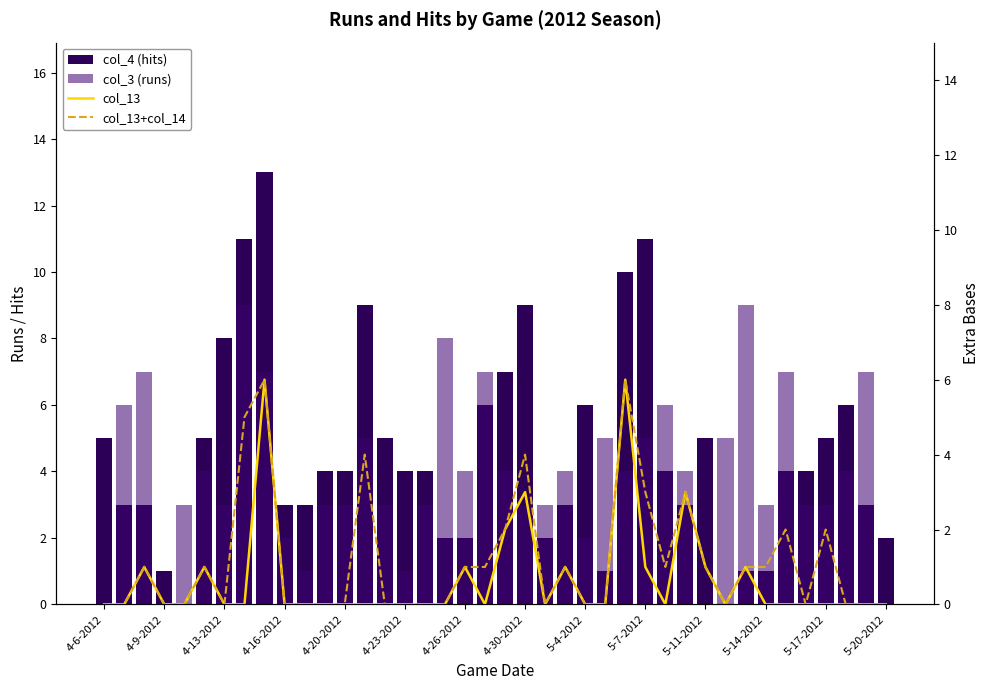

Reading right to left, transcribe all the data shown in this chart.

col_4 (hits): 2	3	6	5	4	4	1	1	0	5	3	4	11	10	1	6	3	2	9	7	6	2	2	4	4	5	9	4	4	3	3	13	11	8	5	0	1	3	3	5
col_3 (runs): 0	7	4	3	3	7	3	9	5	0	4	6	5	4	5	2	4	3	3	4	7	4	8	3	1	3	5	3	3	1	2	7	9	3	4	3	0	7	6	0
col_13: 0	0	0	0	0	0	0	1	0	1	3	0	1	6	0	0	1	0	3	2	0	1	0	0	0	0	0	0	0	0	0	6	0	0	1	0	0	1	0	0
col_13+col_14: 0	0	0	2	0	2	1	1	0	1	3	1	3	6	0	0	1	0	4	2	1	1	0	0	0	0	4	0	0	0	0	6	5	0	1	0	0	1	0	0